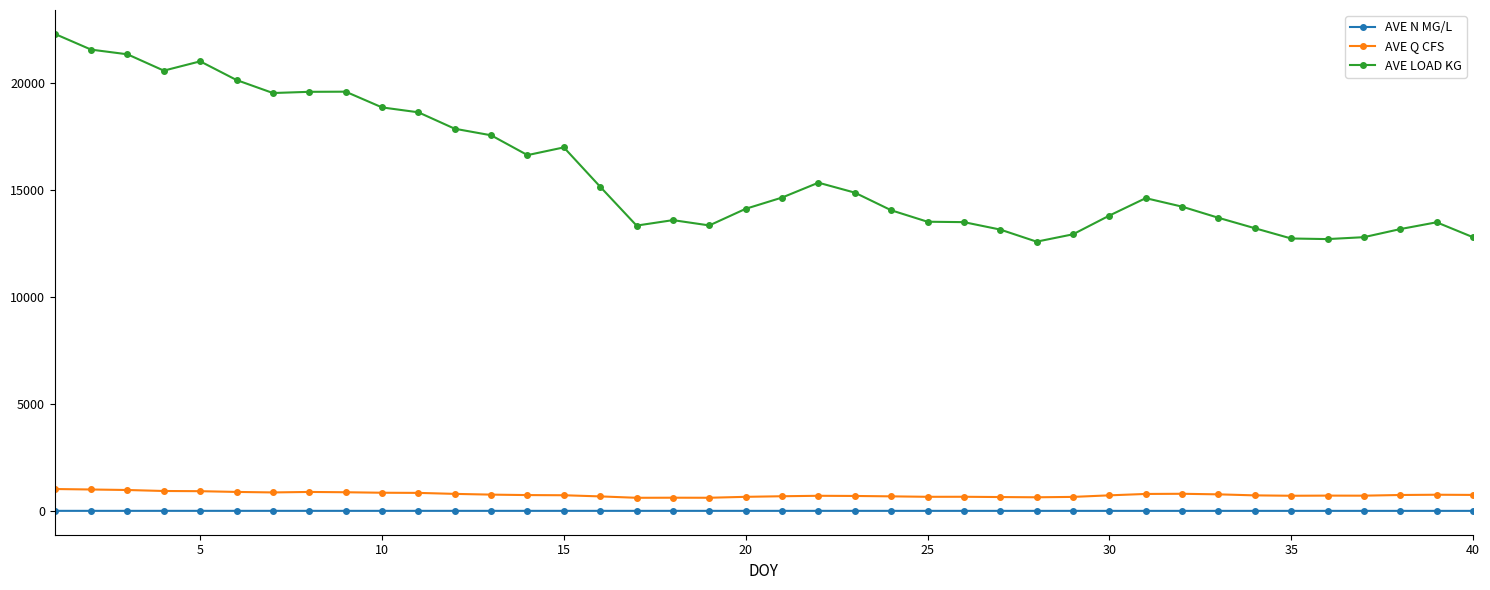

What is the value of the AVE LOAD KG point at the 29th from the left?

12940.0